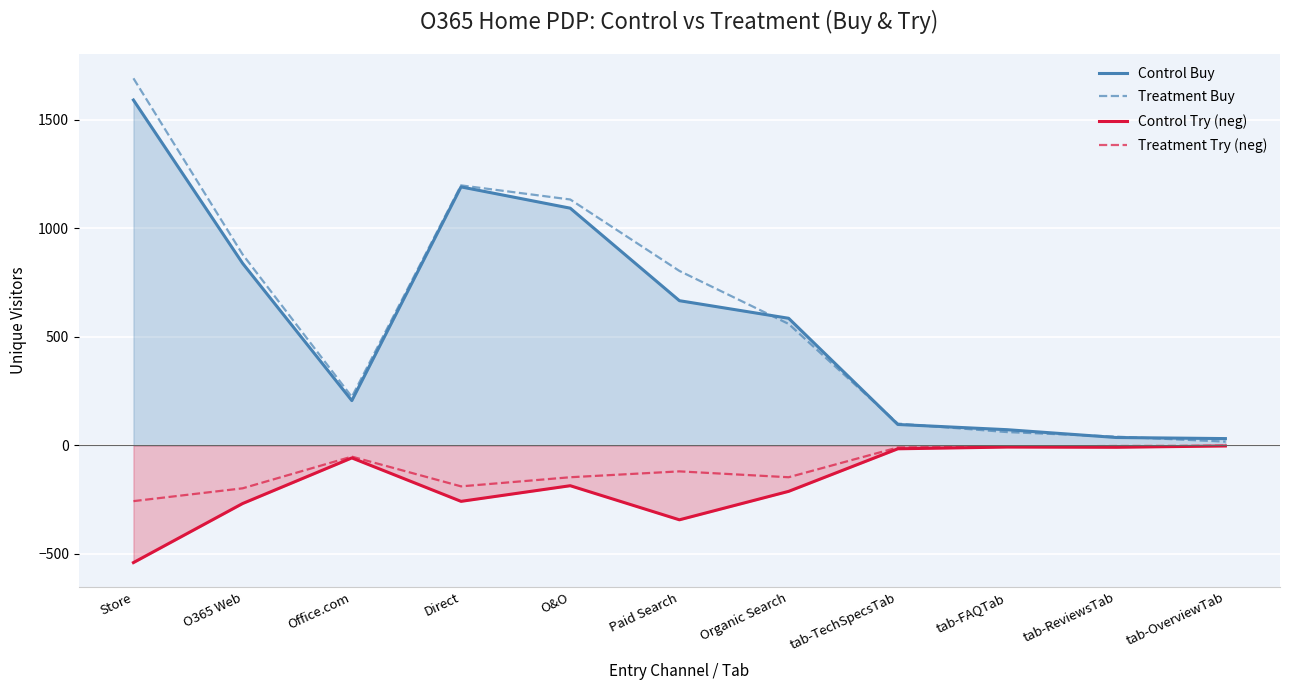

What is the difference between the second highest and minimum values in the Treatment Buy series?

1180